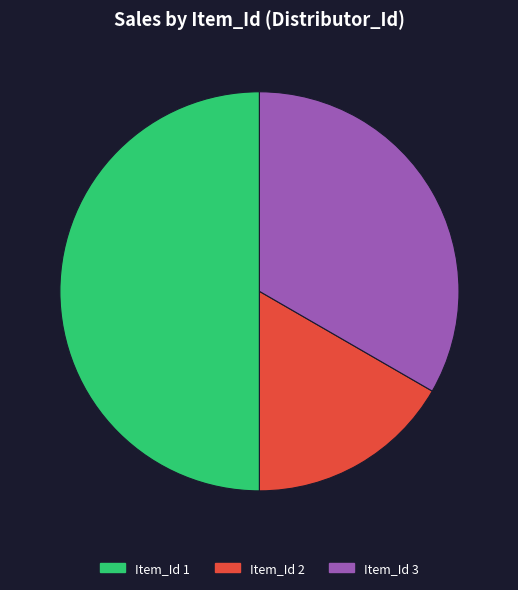

True or false: Item_Id 1 accounts for 57% of the total.

False